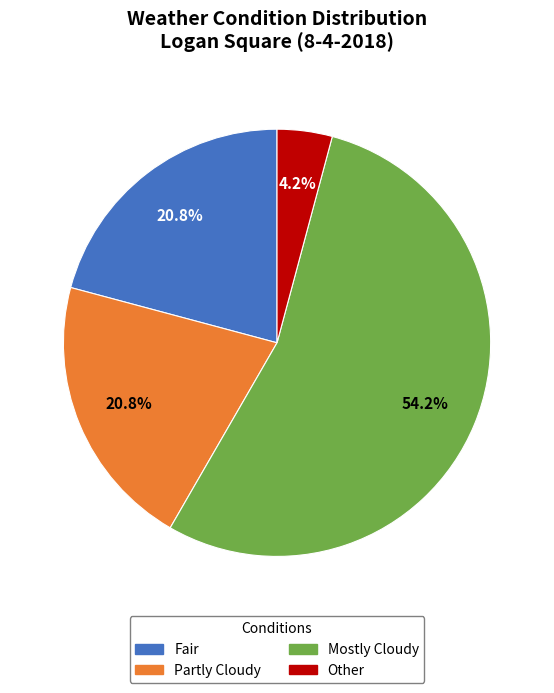

Which category has the biggest portion of the pie?

Mostly Cloudy